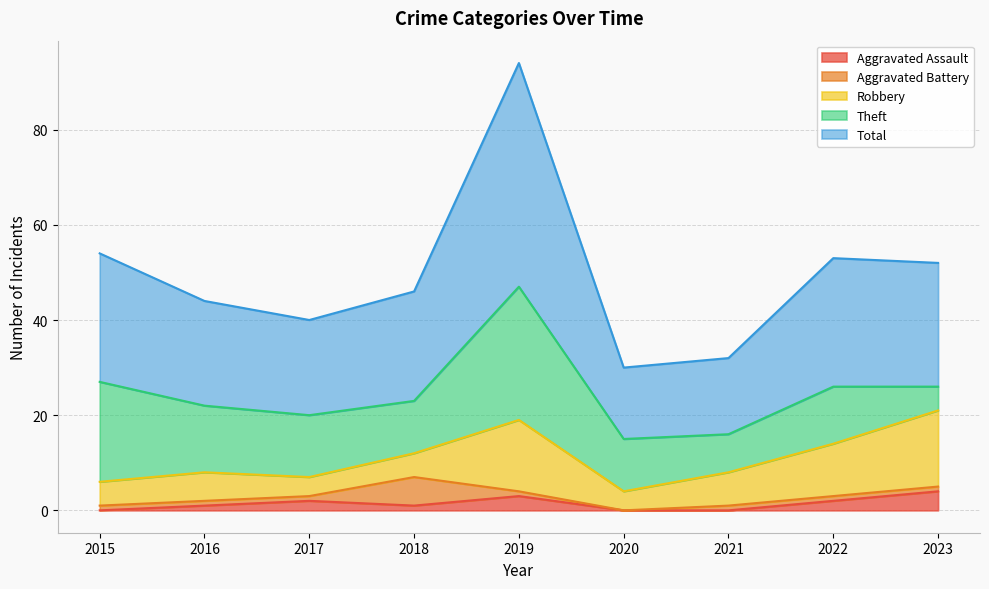

True or false: Total and Robbery cross at least once.

False